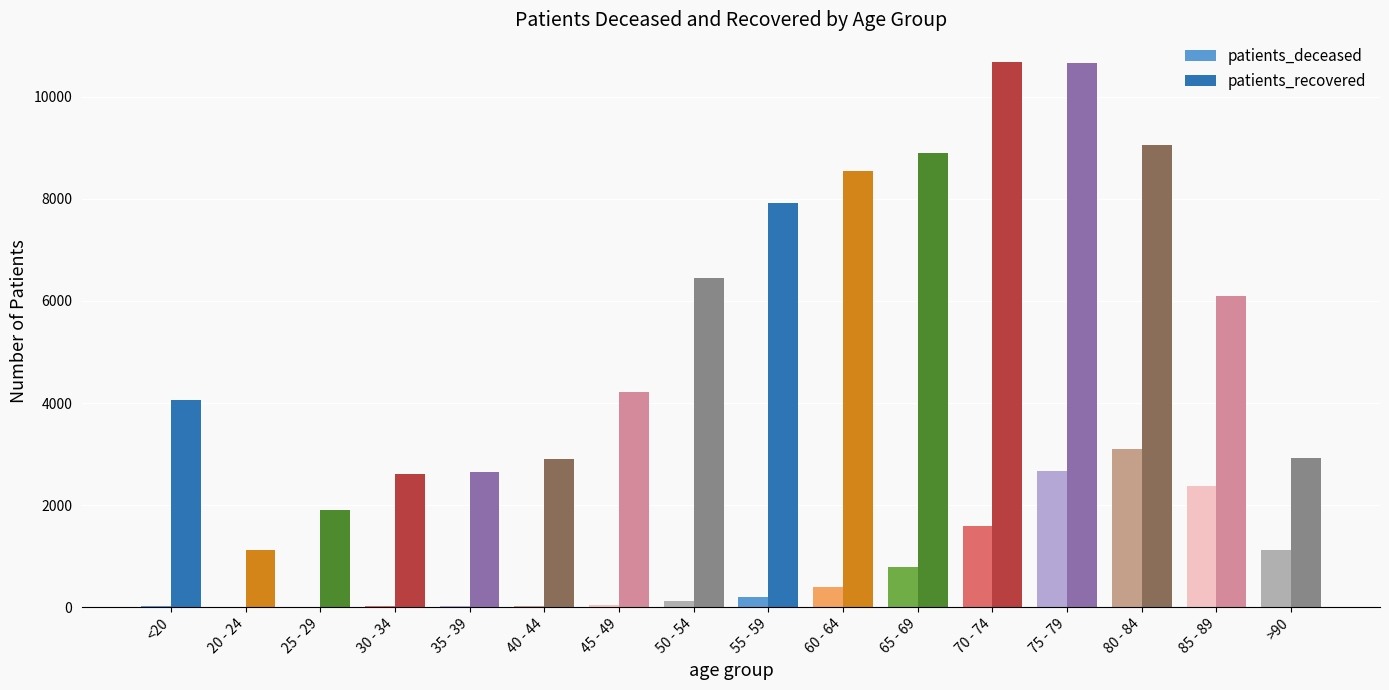

Which series changed the most between 30 - 34 and 55 - 59?

patients_recovered